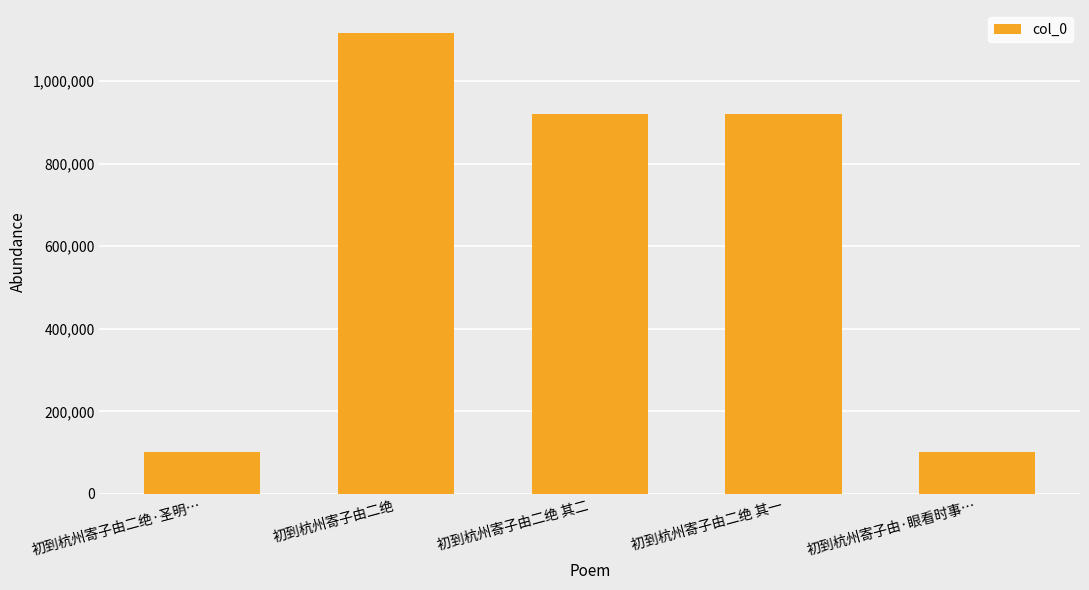

What is the change in value from 初到杭州寄子由二绝·圣明… to 初到杭州寄子由二绝 其二?

+819402